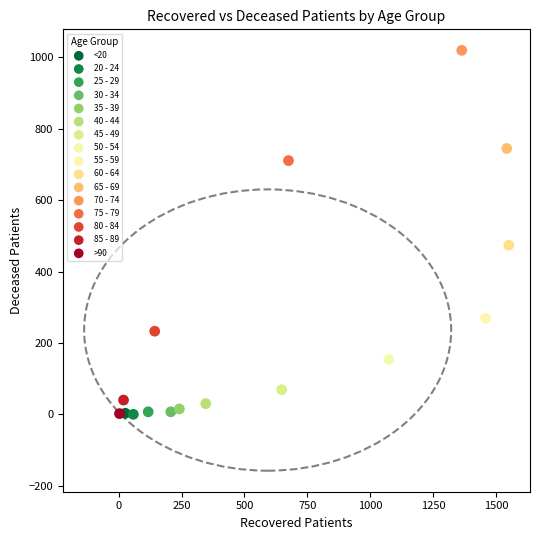

What are all the series names shown in the legend?

<20, 20 - 24, 25 - 29, 30 - 34, 35 - 39, 40 - 44, 45 - 49, 50 - 54, 55 - 59, 60 - 64, 65 - 69, 70 - 74, 75 - 79, 80 - 84, 85 - 89, >90